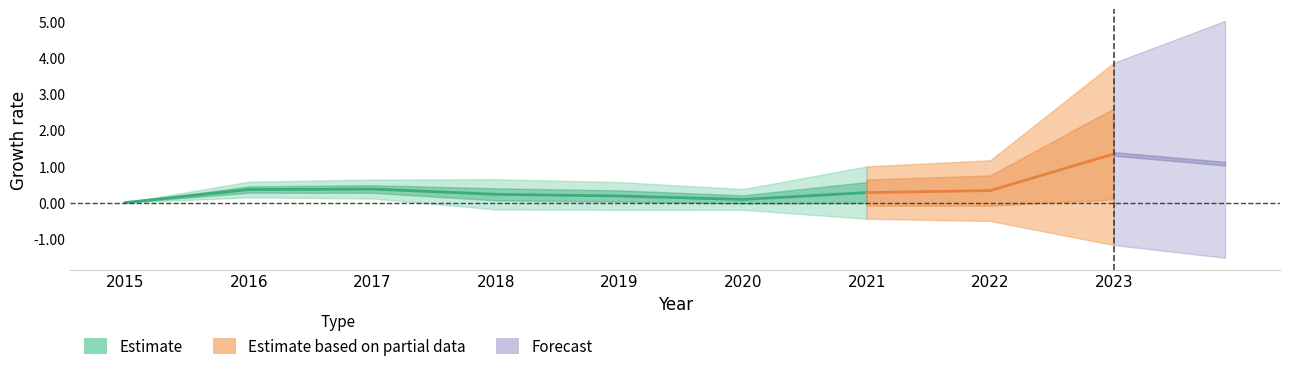

Rank the categories by value from lowest to highest.

2015, 2020, 2019, 2018, 2021, 2016, 2017